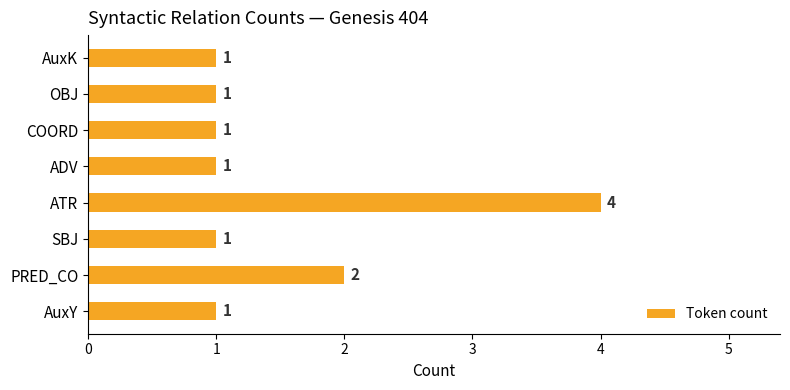

True or false: the data shows 6 at ATR.

False